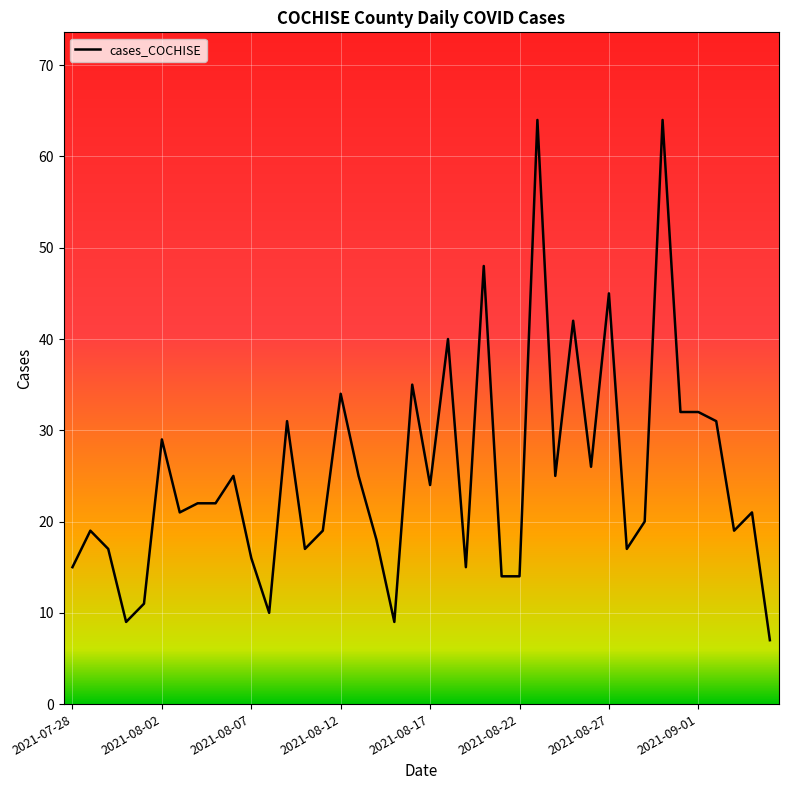

What is the difference between the maximum and minimum values?

57